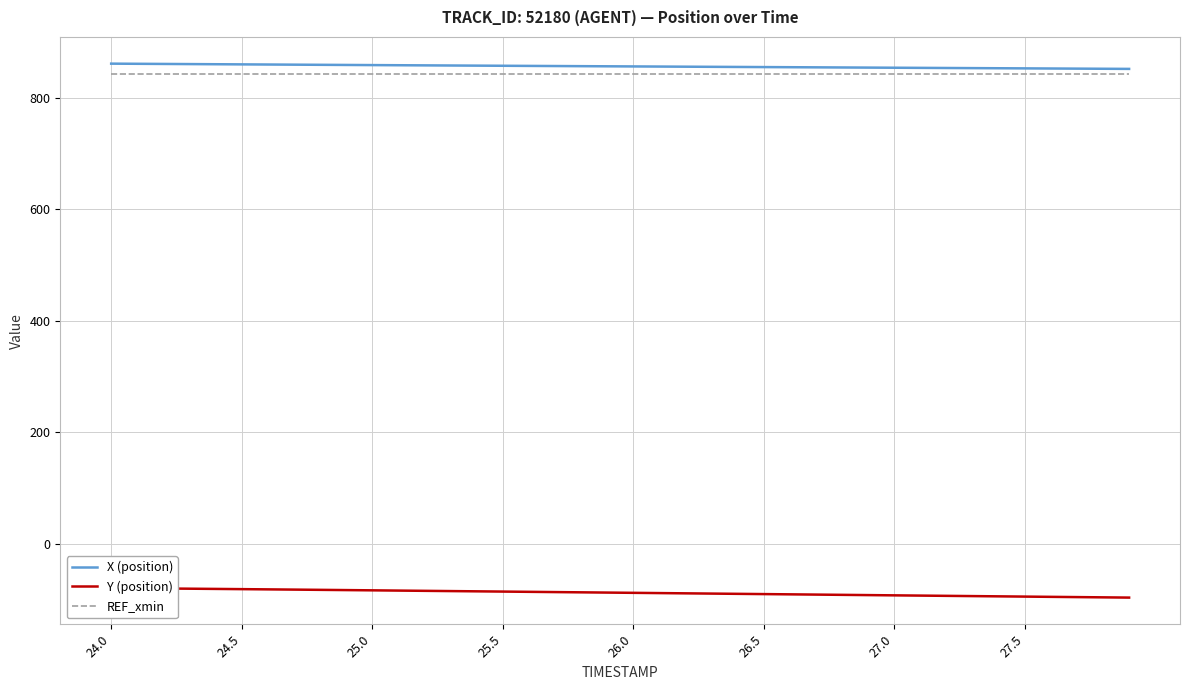

The X (position) series shows 857.8 at 25.5. True or false?

True